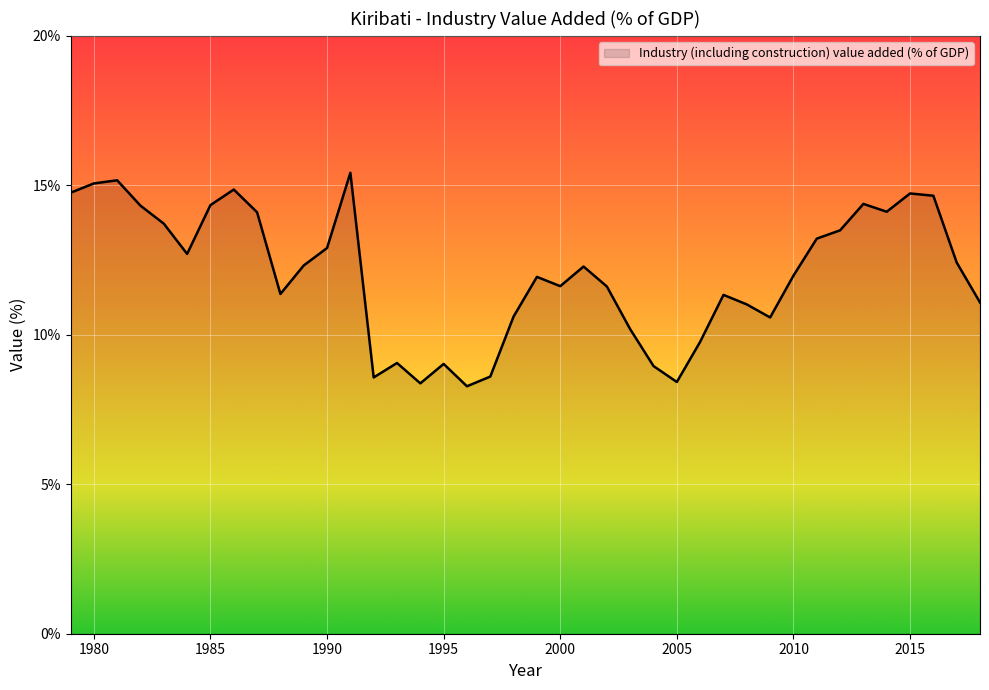

How many lines are shown in the chart?

1